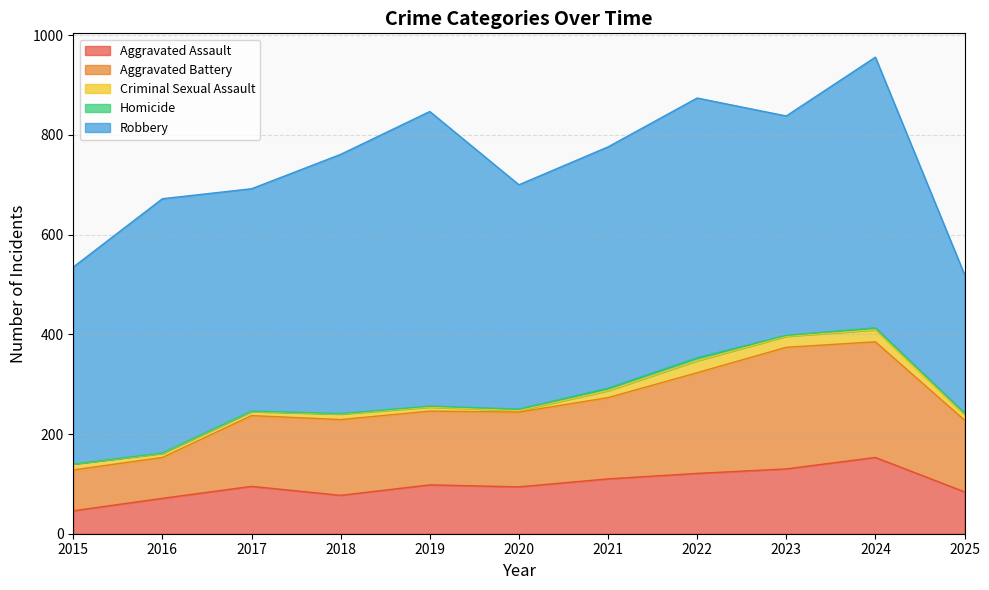

Is it true that Aggravated Battery equals 163 at 2021?

True